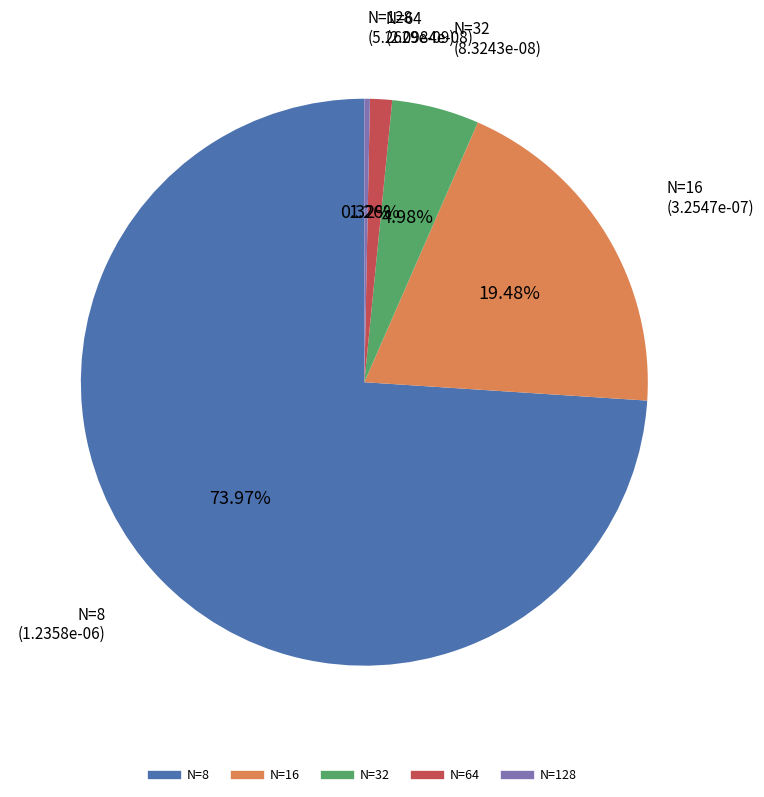

Combined, do N=64 and N=128 account for over 50%?

No